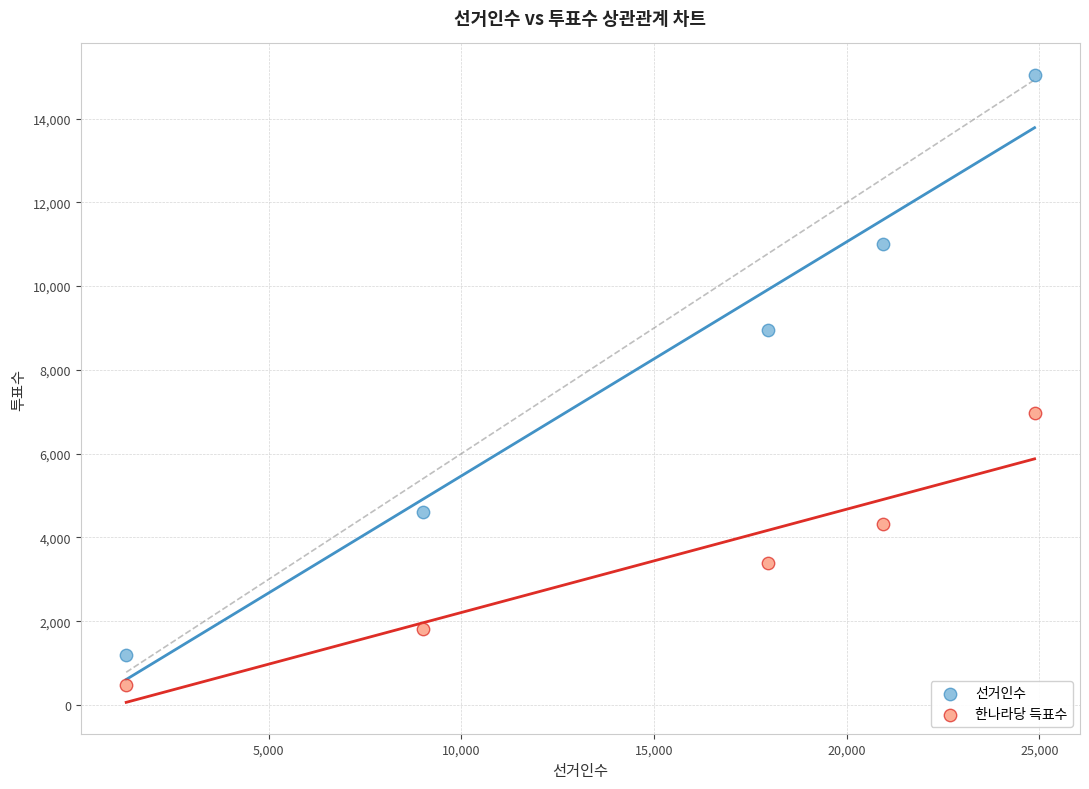

In the 한나라당 득표수 series, what Y value is closest to 3724?

3383